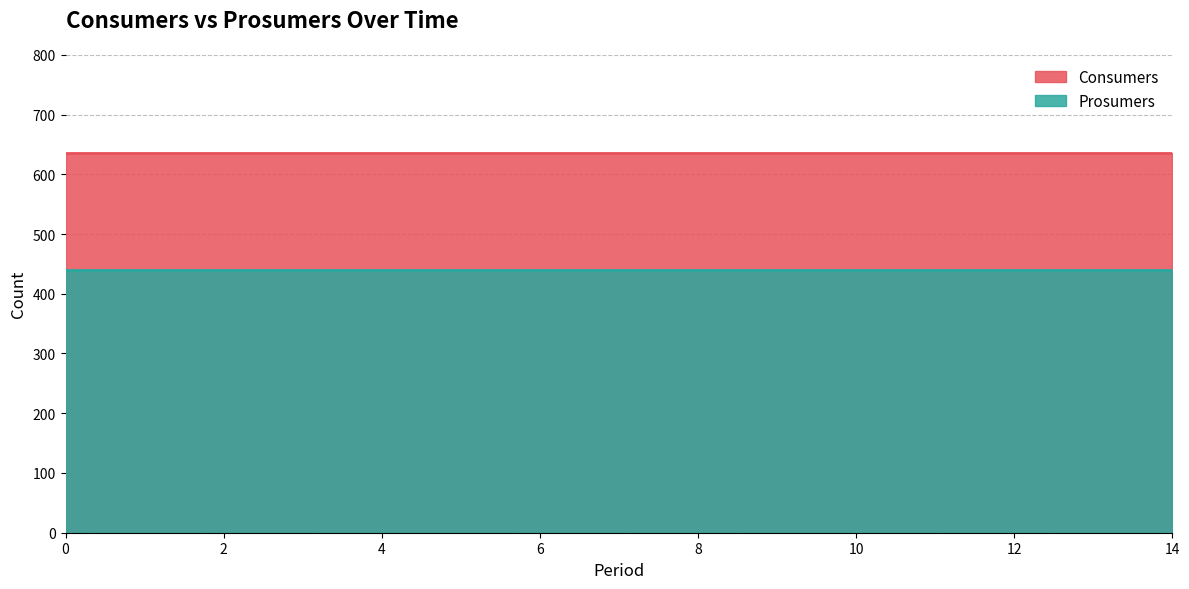

Reading left to right, list all the values displayed in this chart.

Consumers: 0=635	1=635	2=635	3=635	4=635	5=635	6=635	7=635	8=635	9=635	10=635	11=635	12=635	13=635	14=635
Prosumers: 0=440	1=440	2=440	3=440	4=440	5=440	6=440	7=440	8=440	9=440	10=440	11=440	12=440	13=440	14=440